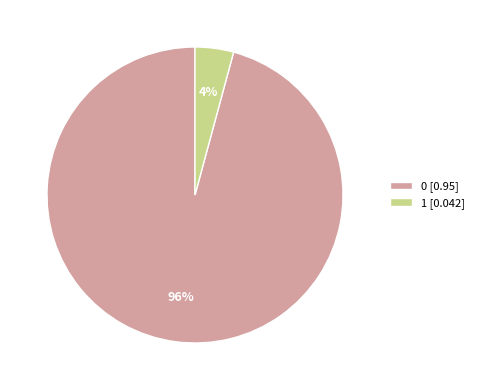

Combined, do 0 and 1 account for over 50%?

Yes